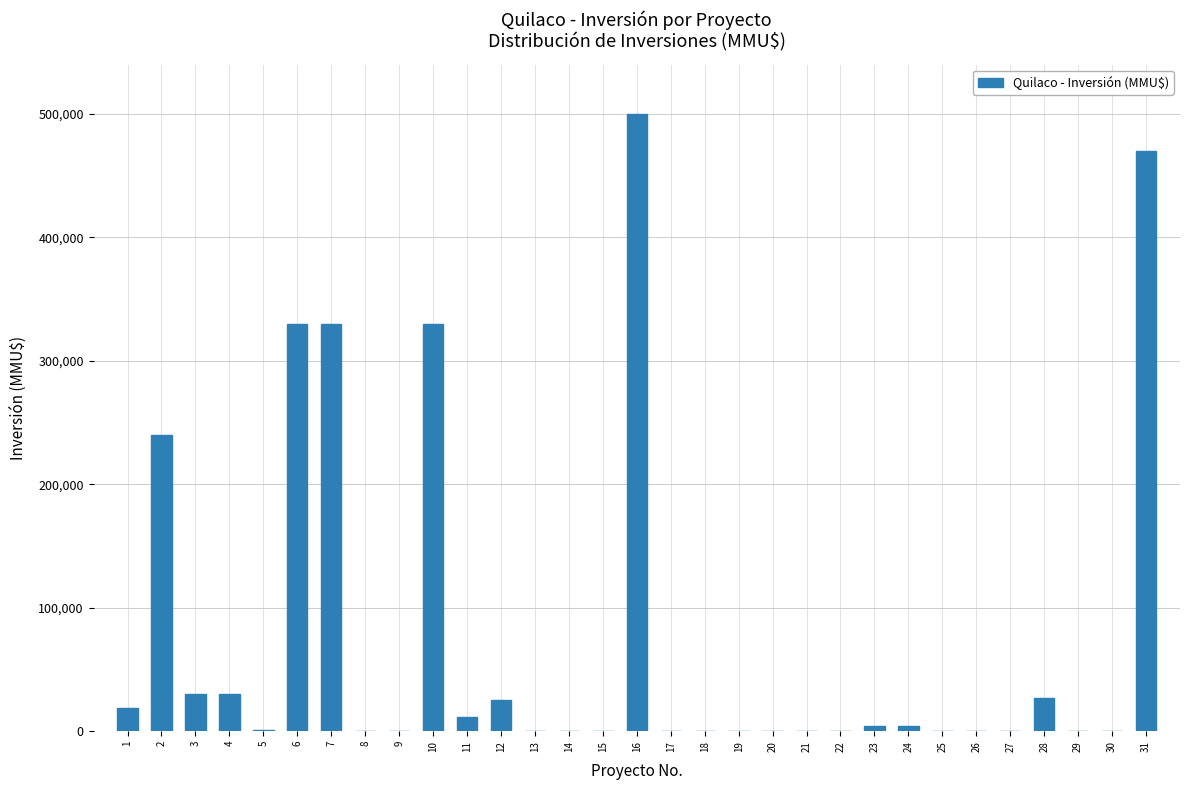

What is the sum of all values?

2353383